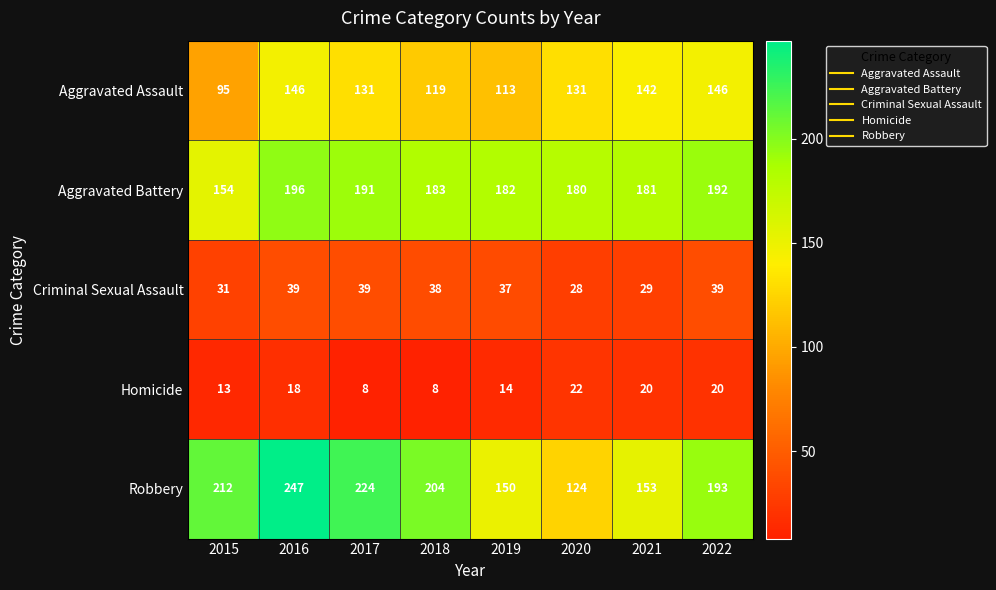

What is the lowest value of the Criminal Sexual Assault series?

28